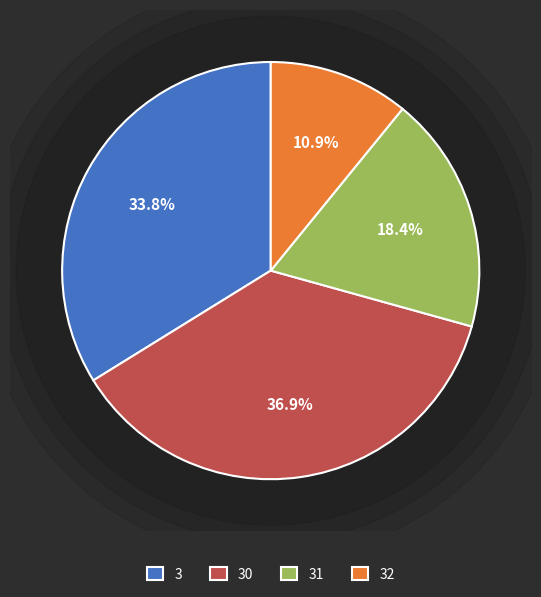

True or false: 31 accounts for 18% of the total.

True